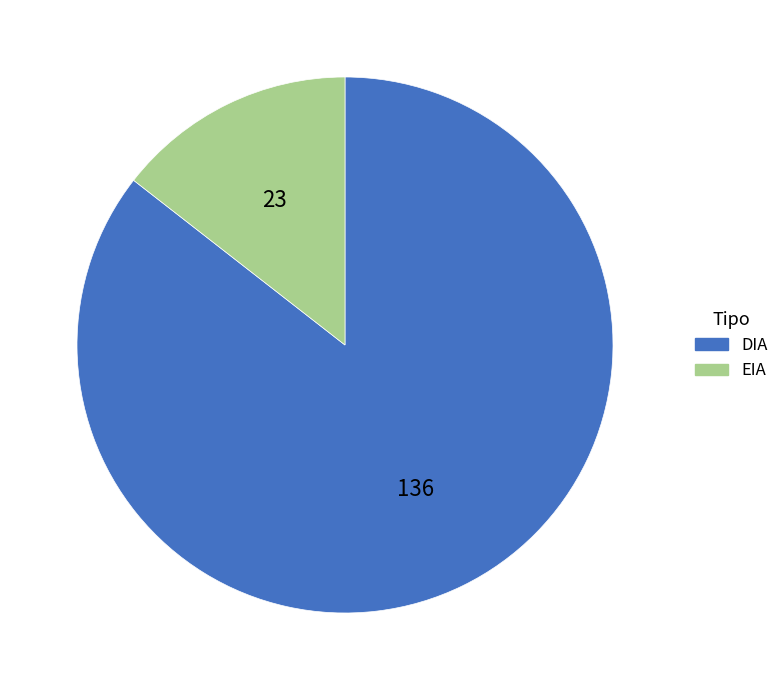

How many slices are in this pie chart?

2